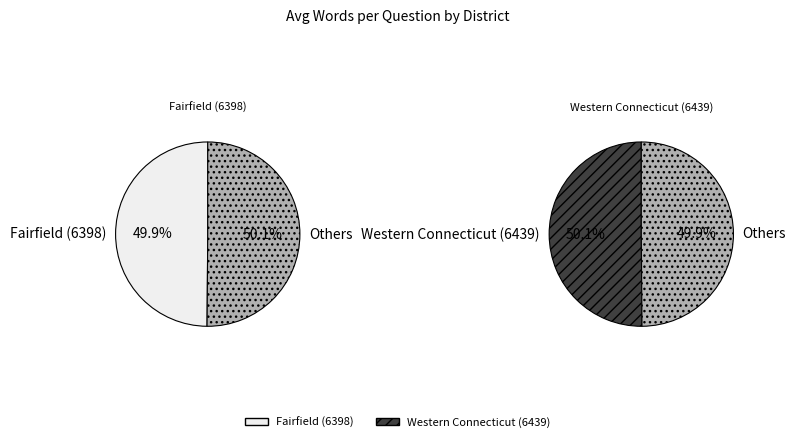

Is Western Connecticut (6439) the majority of the pie?

Yes